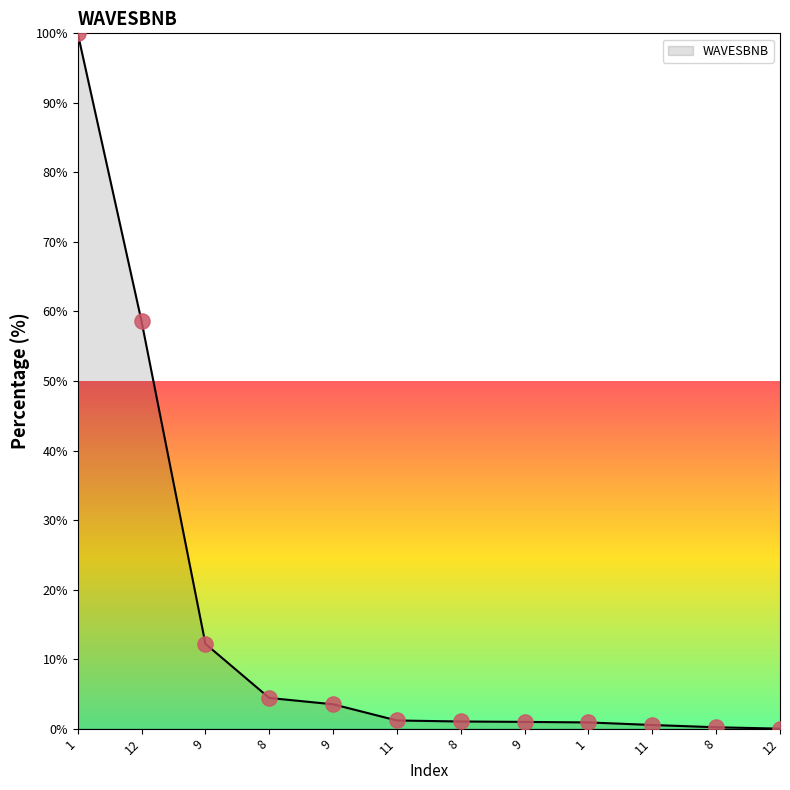

Approximately how many times larger is the value at 1 compared to 9?

28.6